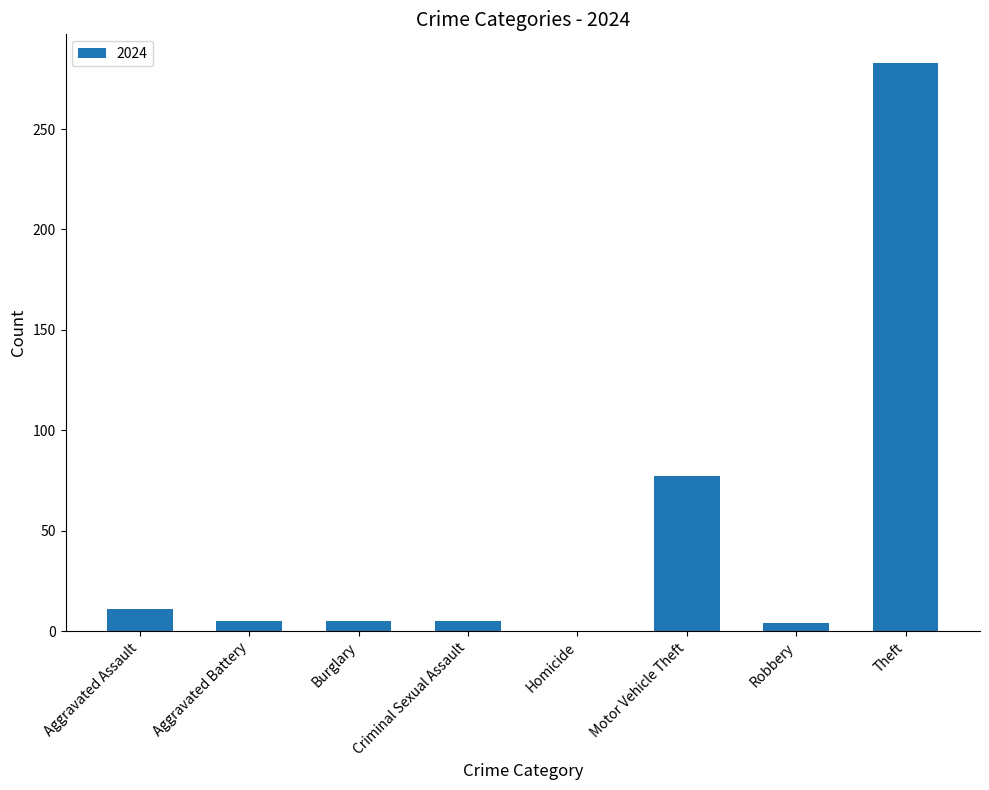

The chart shows a value of 11 at Aggravated Assault. True or false?

True